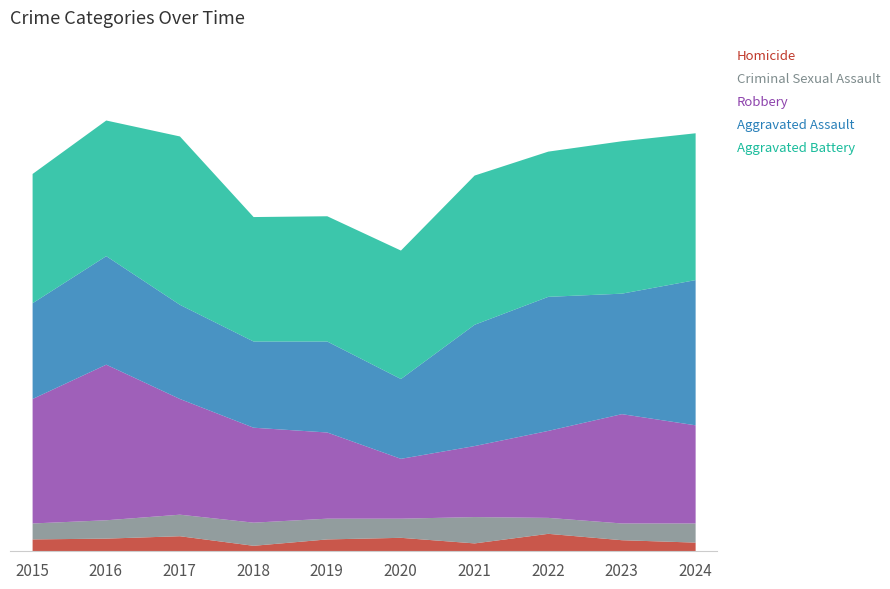

At which category is the sum across all series the highest?

2016